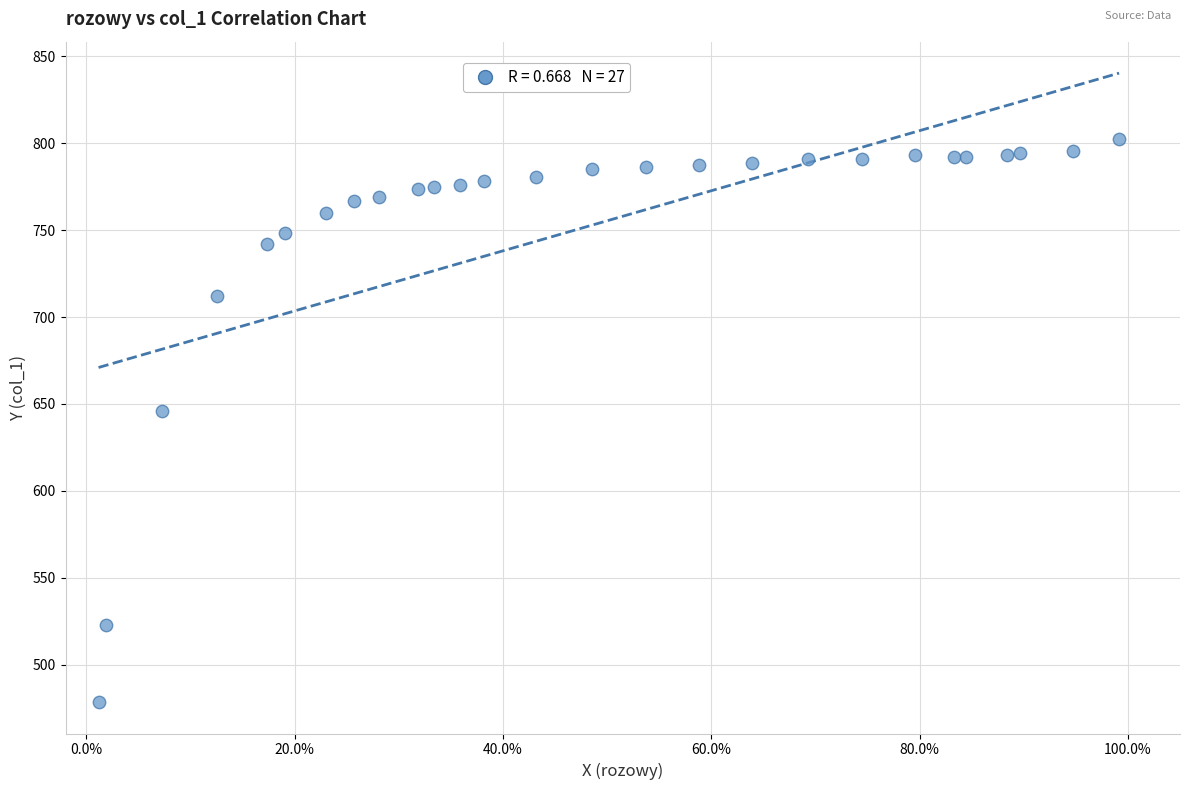

What is the range of X values (max minus min)?

1.0